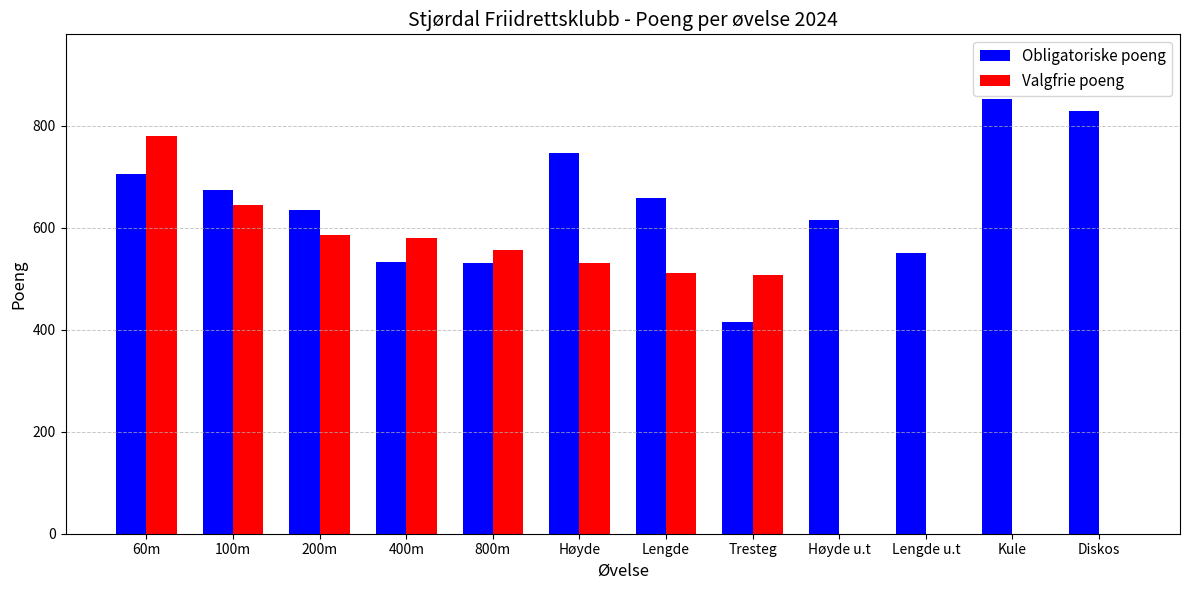

What is the average value of the Valgfrie poeng series?

392